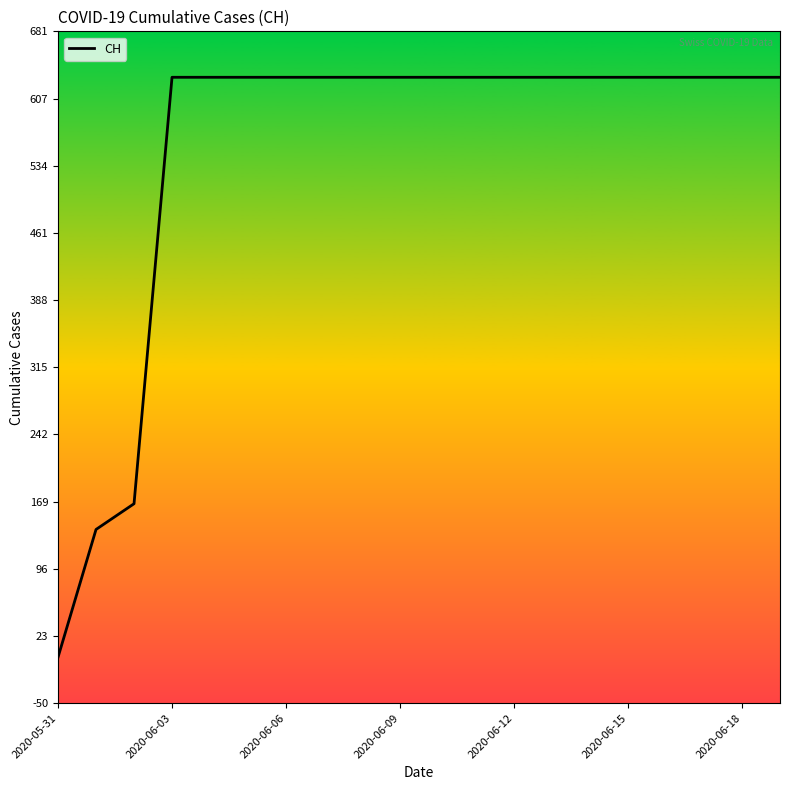

Does the chart display data point markers on the line(s)?

No